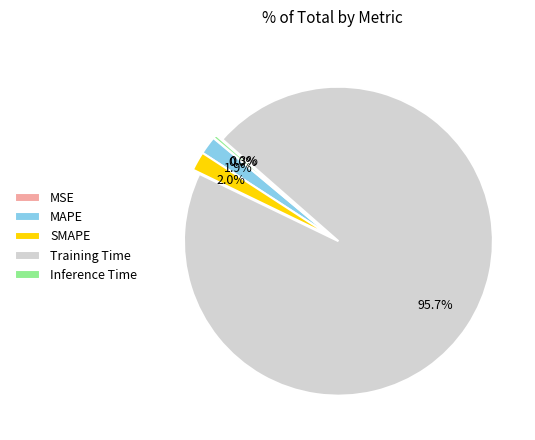

Which has a higher value, SMAPE or Inference Time?

SMAPE